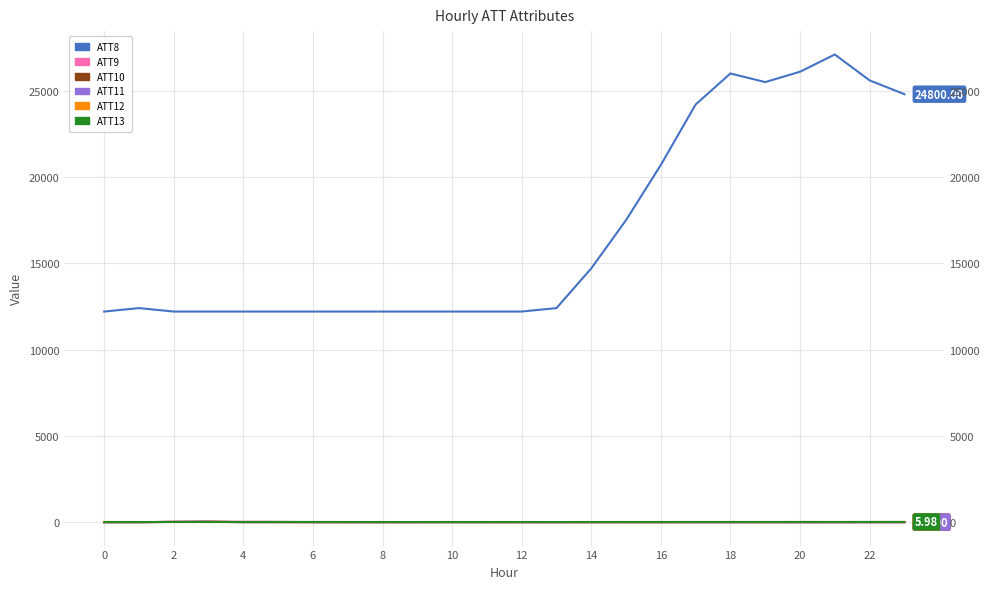

Which series has the largest range (max minus min)?

ATT8